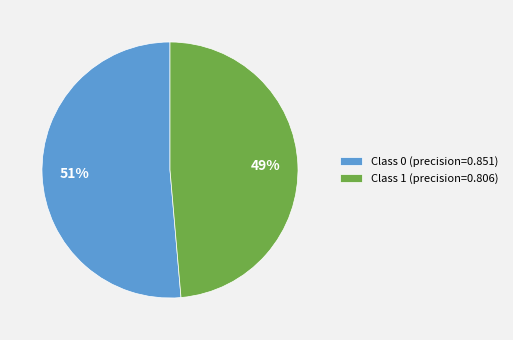

To the nearest percent, what is the average slice percentage?

50%